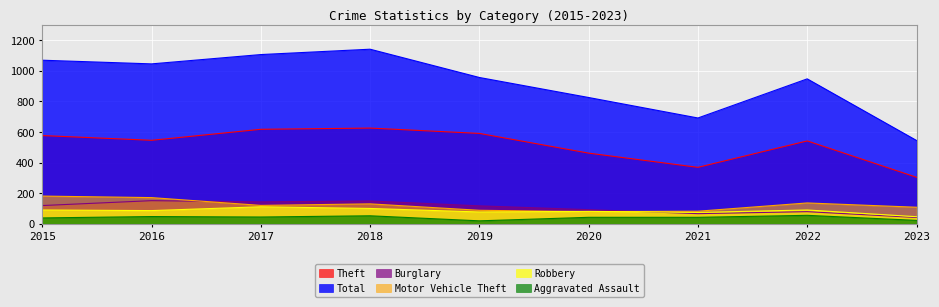

True or false: Theft has more than 0 points higher than both neighbors.

True